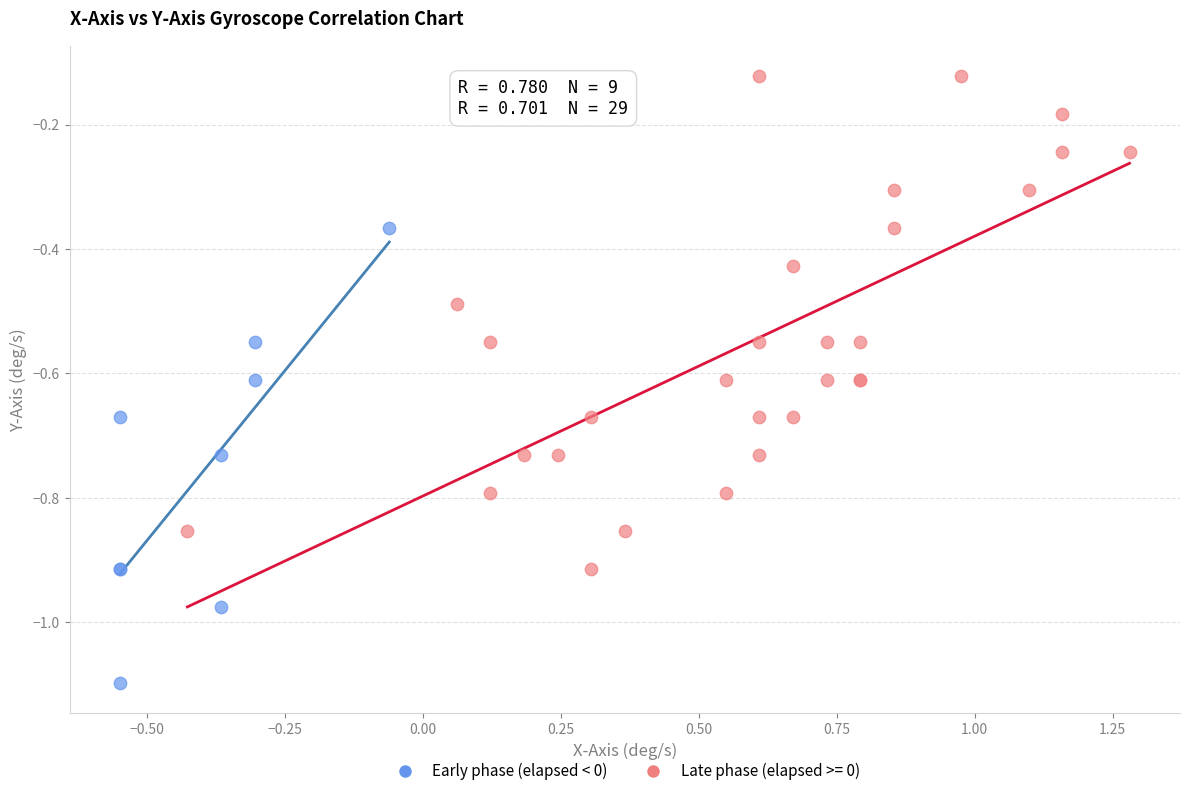

Which series contains the lowest Y value?

Early phase (elapsed < 0)